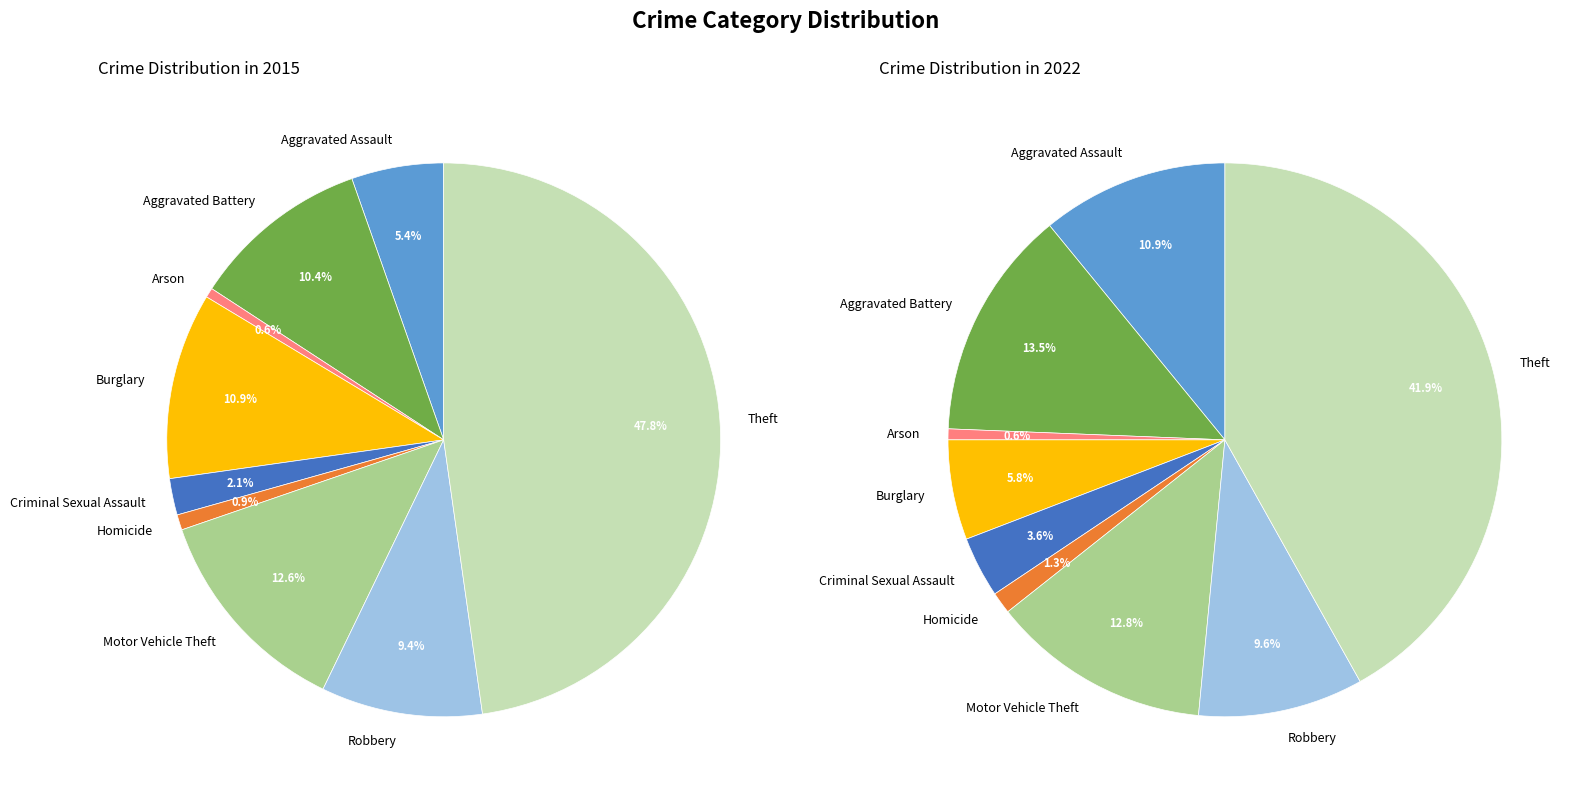

Is there a majority slice in this chart?

No